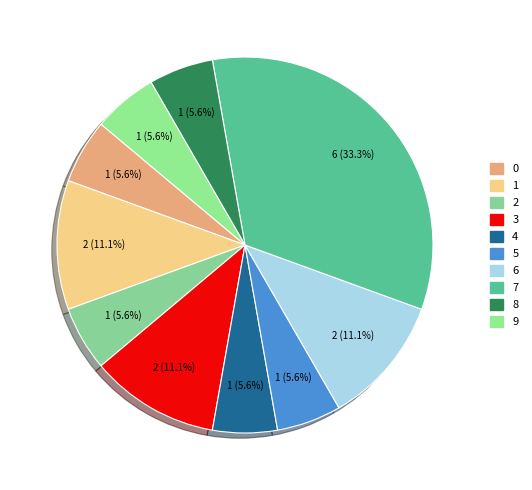

Between 4 and 3, which is larger?

3